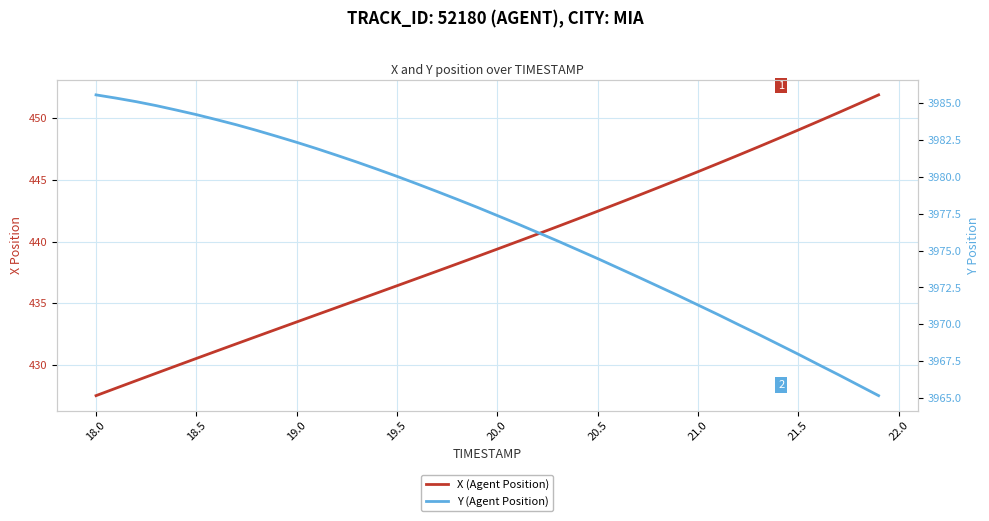

How many categories are shown in the chart?

40